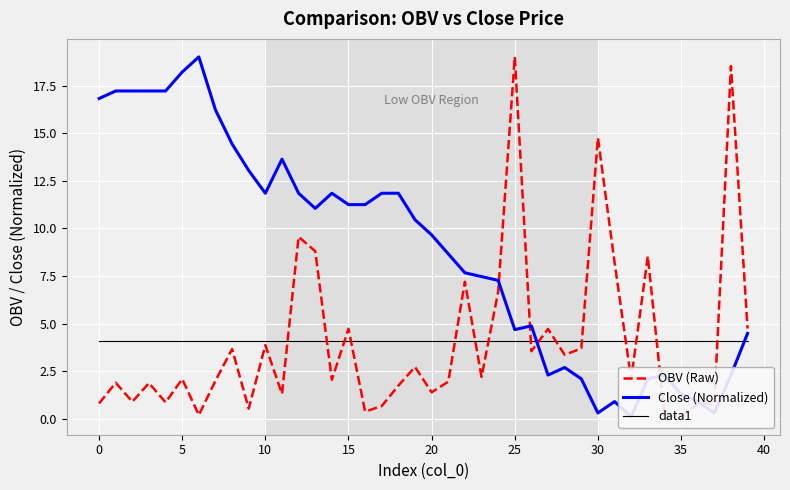

Which has a higher value, 23 or 37?

23